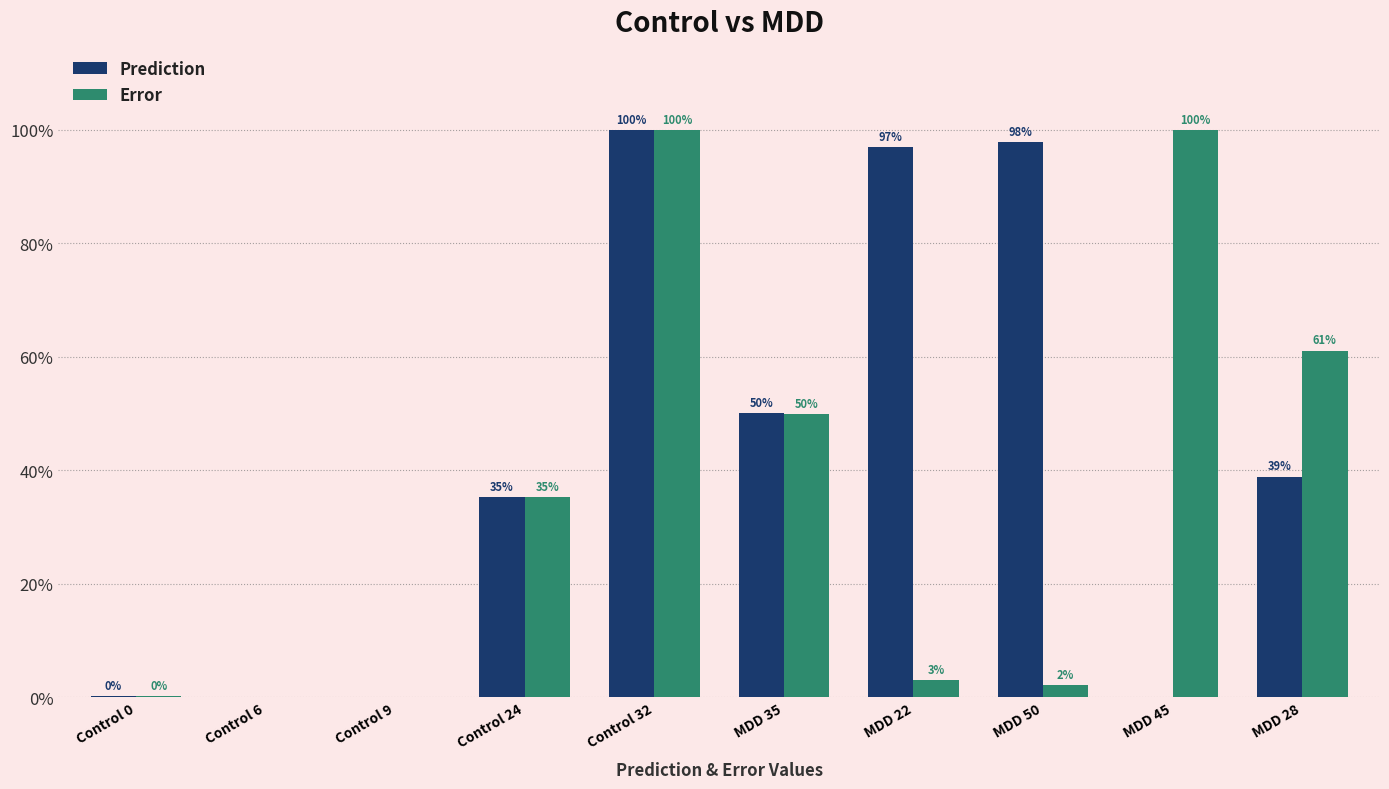

At which category does the chart reach its minimum across all series?

MDD 45